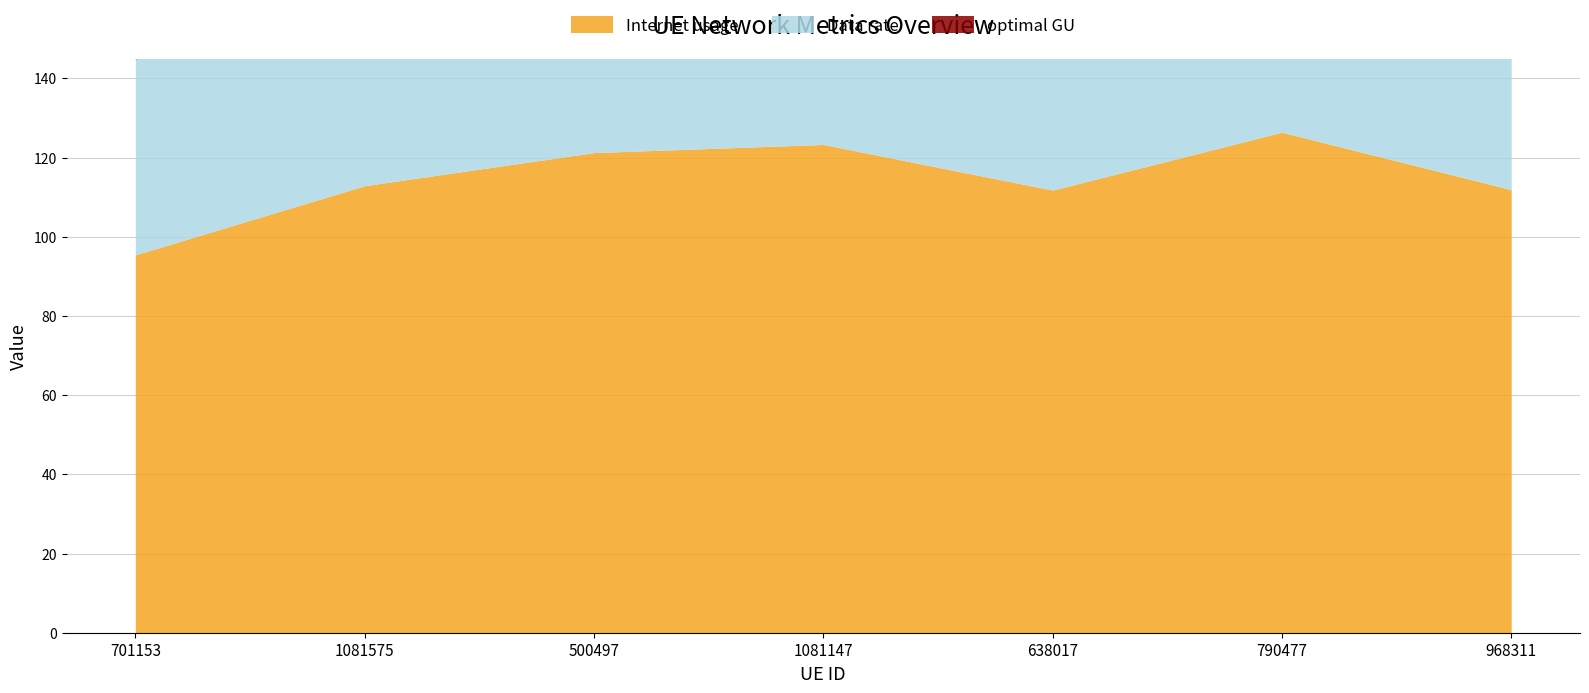

Rank the series by their maximum value, from highest to lowest.

Internet usage, optimal GU, Data rate